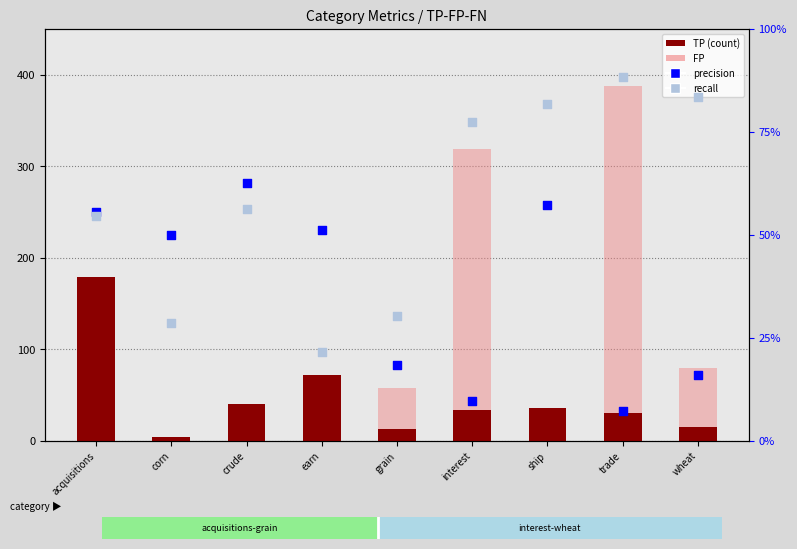

What is the total value across all series at acquisitions?

324.1